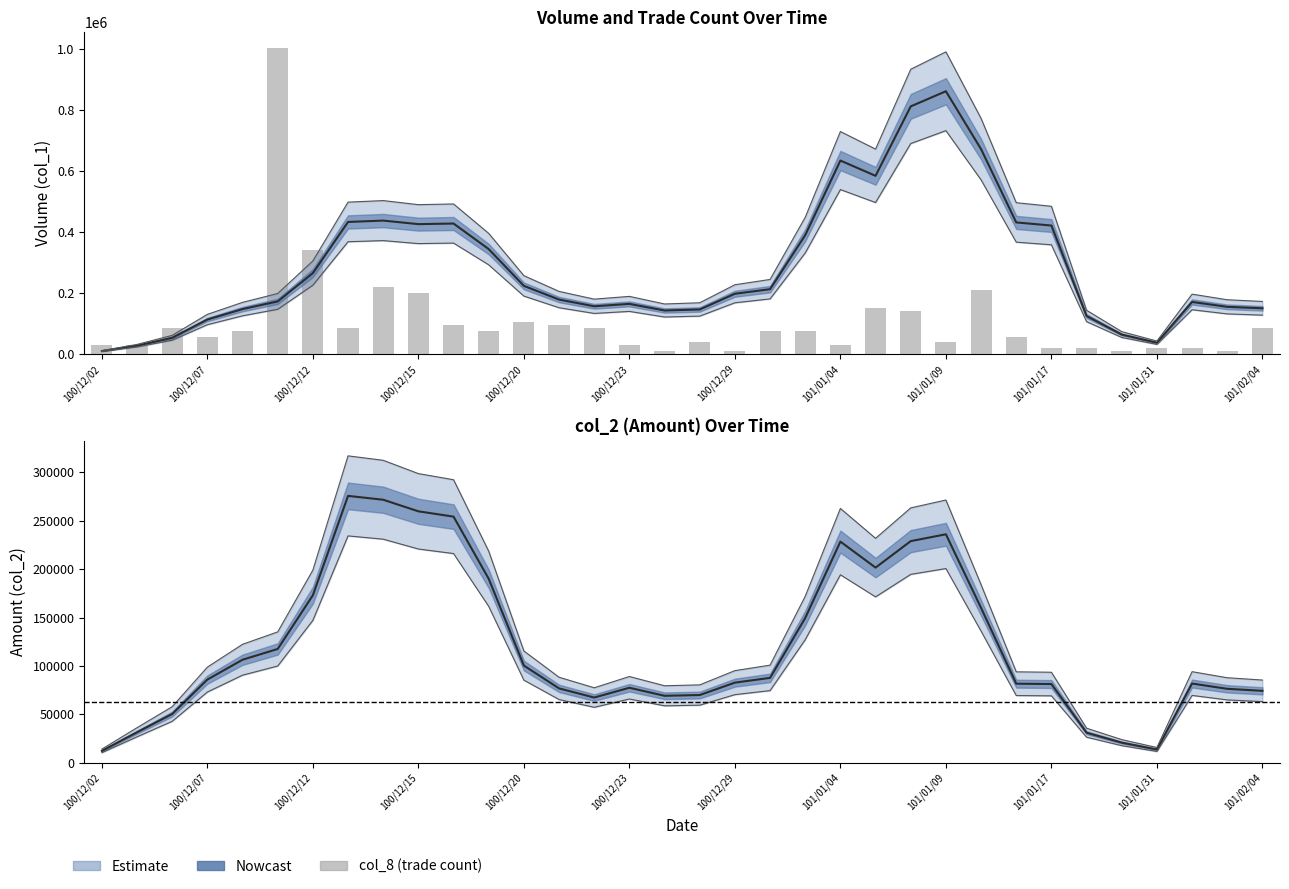

The col_2 series shows 27200 at 101/01/30. True or false?

True